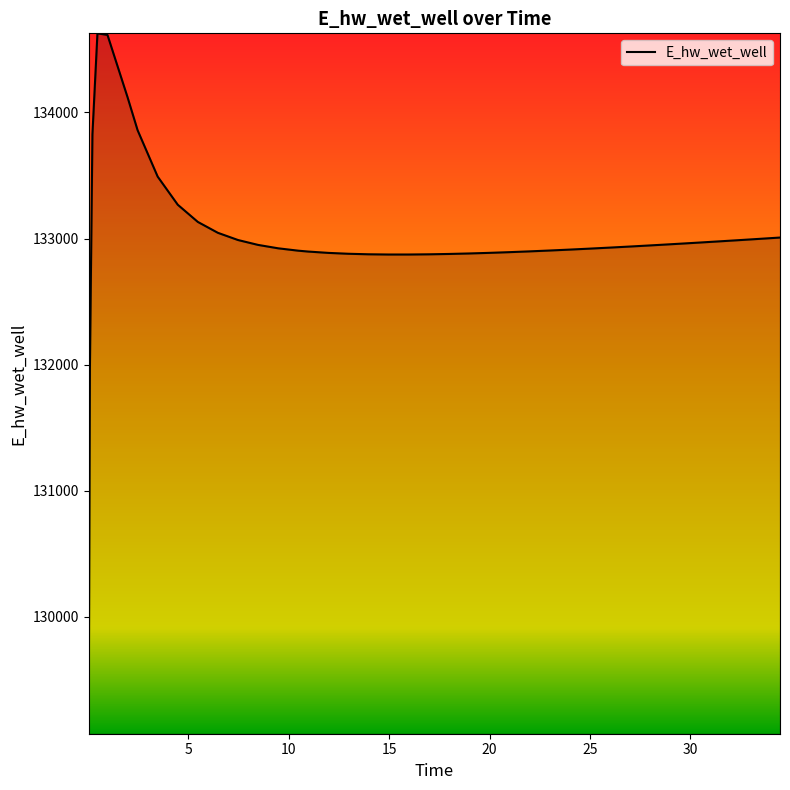

What is the maximum value shown in the chart?

134628.1